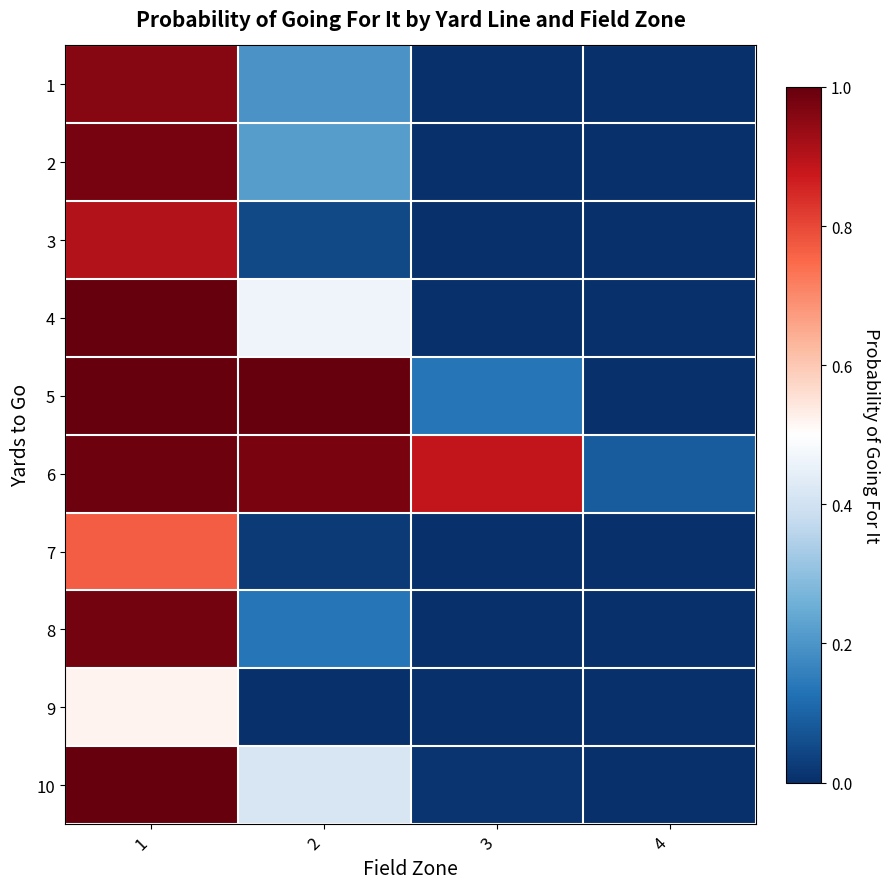

How many data points does each series have?

4